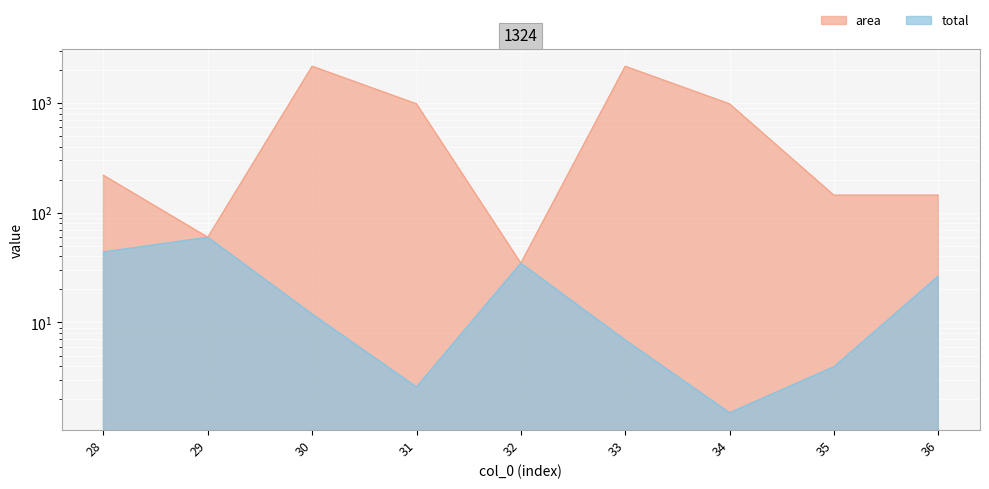

Is the value of area at 34 greater than the value of total at 32?

Yes